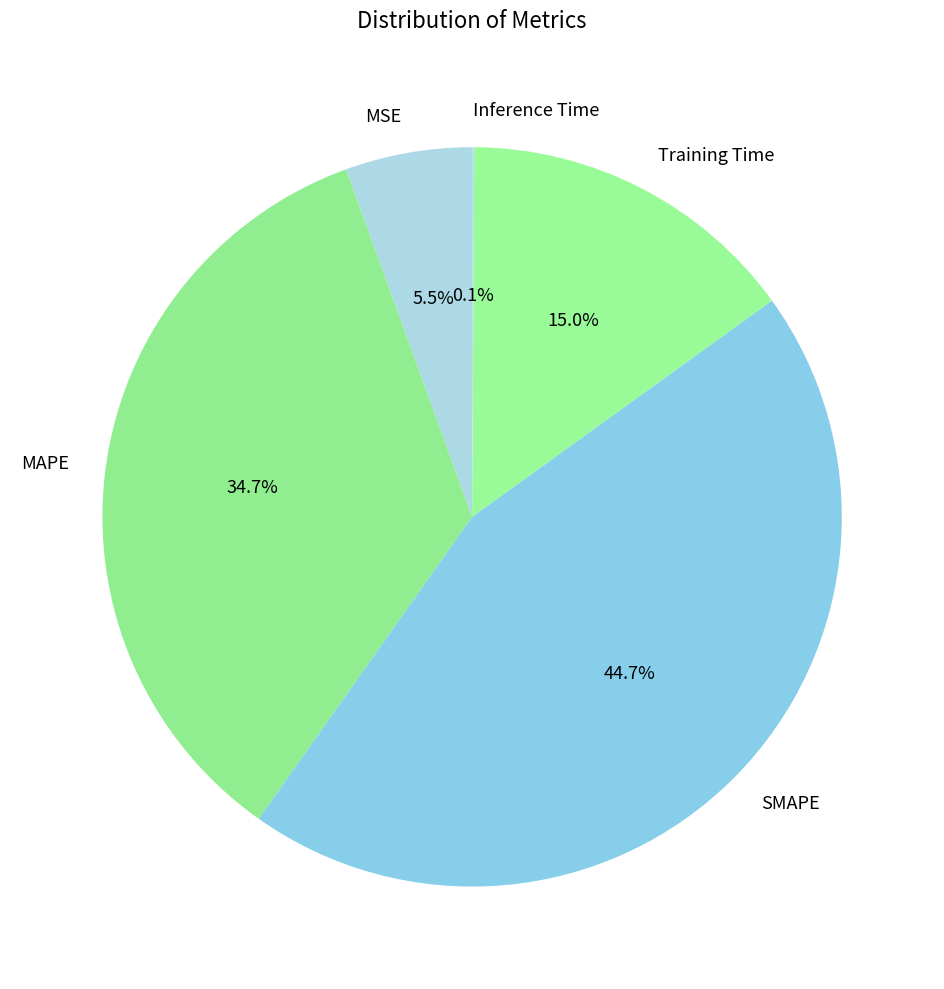

Is there any slice that represents more than half of the pie?

No